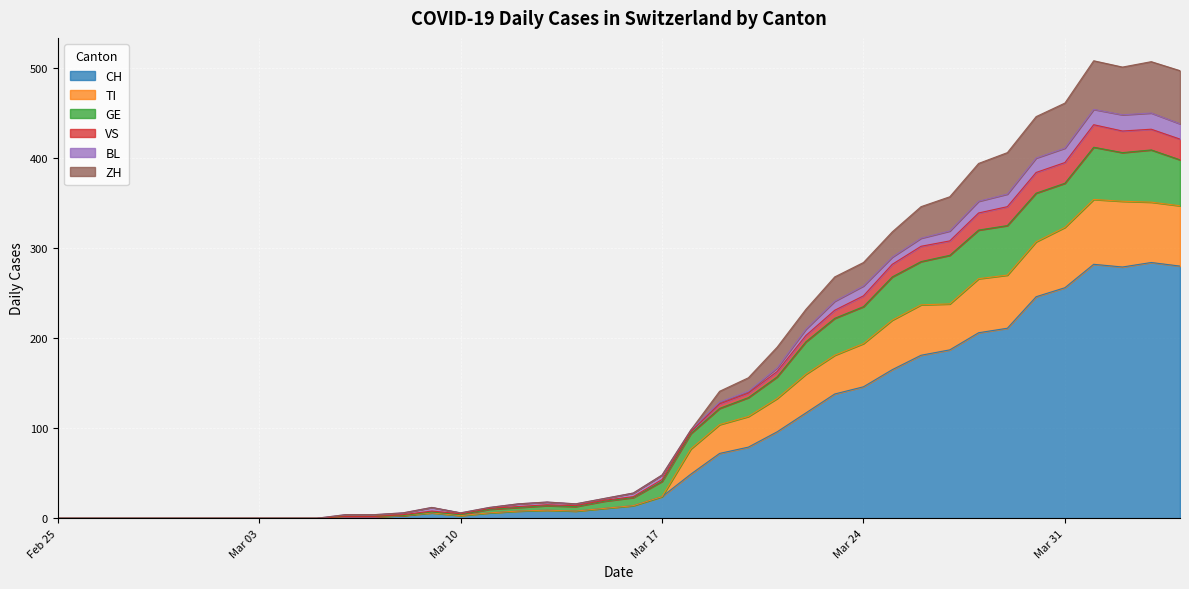

How many categories are shown in the chart?

20